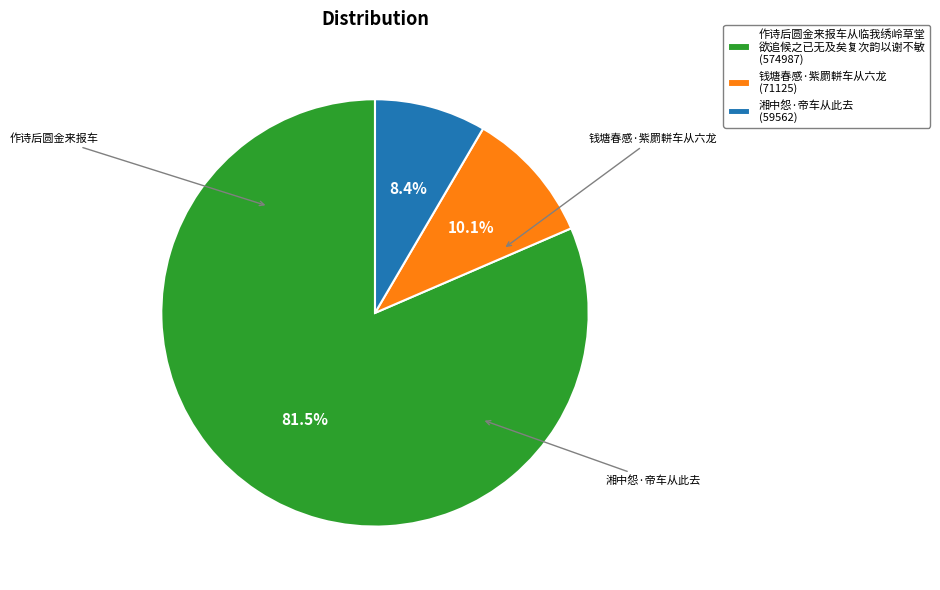

What is the smallest slice in the pie chart?

湘中怨·帝车从此去 (59562)